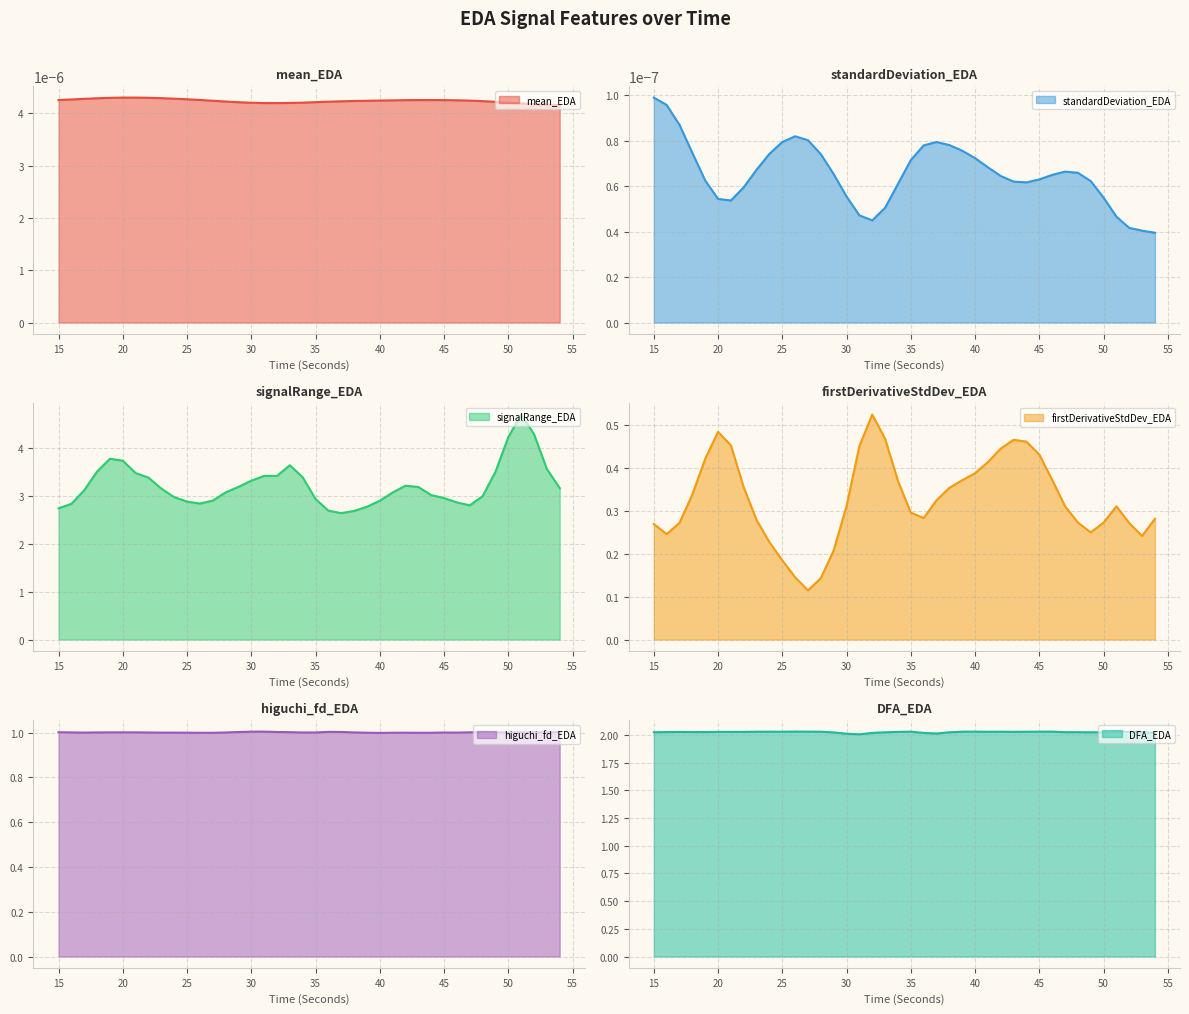

Does the chart have visible grid lines?

Yes